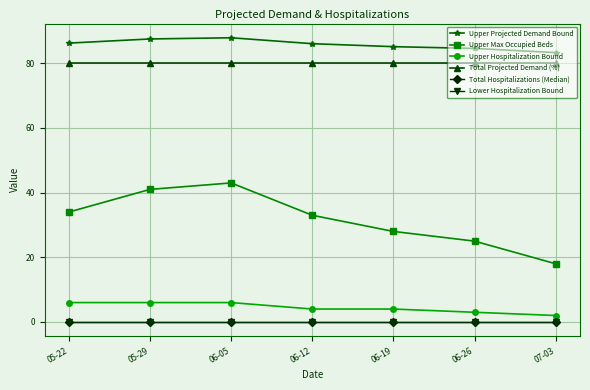

Is it true that Upper Hospitalization Bound equals 9.7 at 05-29?

False